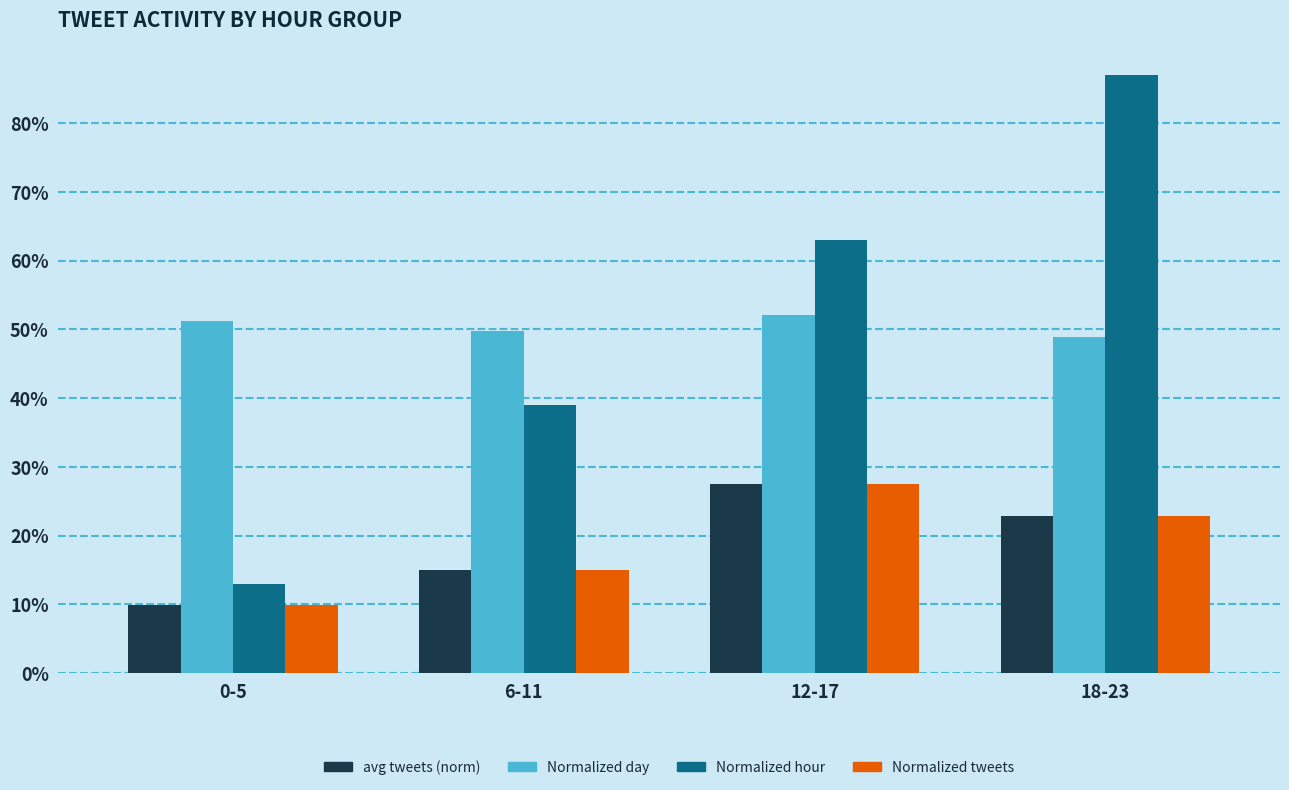

What is the spread (max minus min) of values at 6-11?

34.9